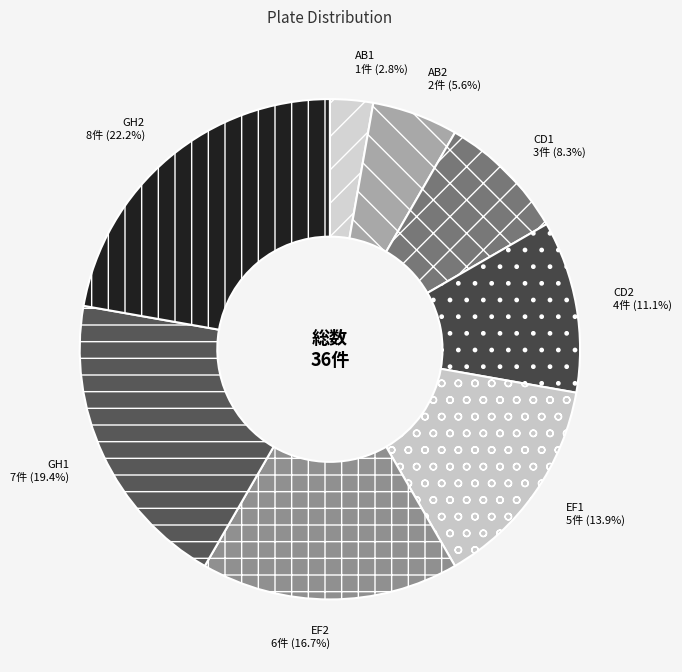

To the nearest percent, what portion does EF1 represent?

14%